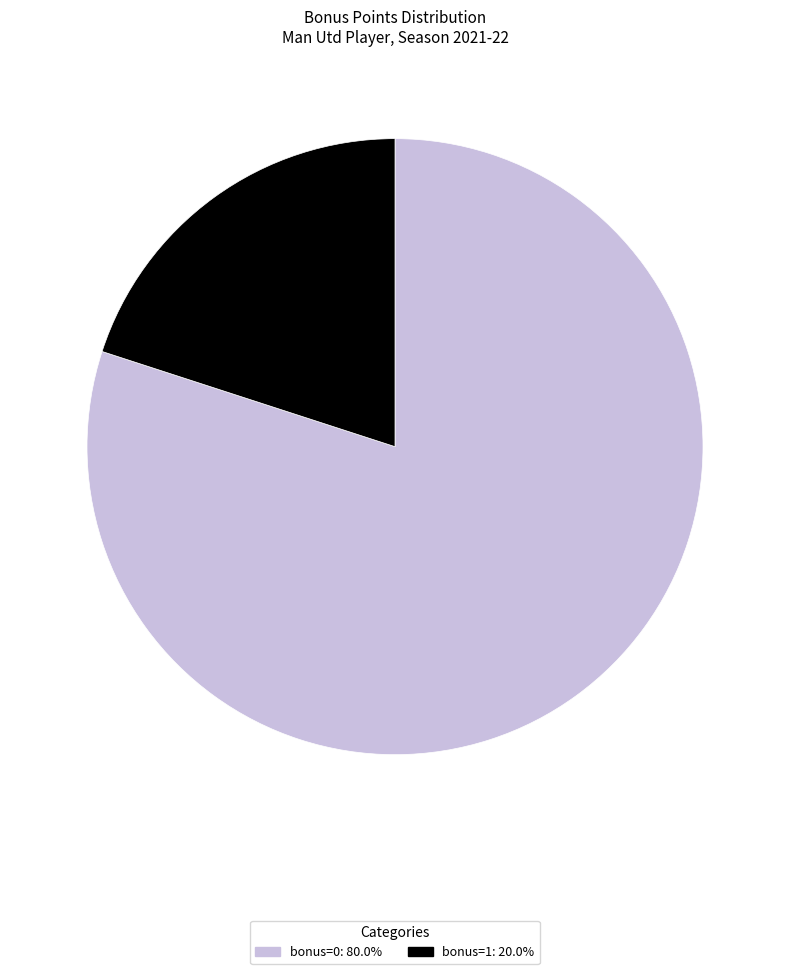

Is there a majority slice in this chart?

Yes